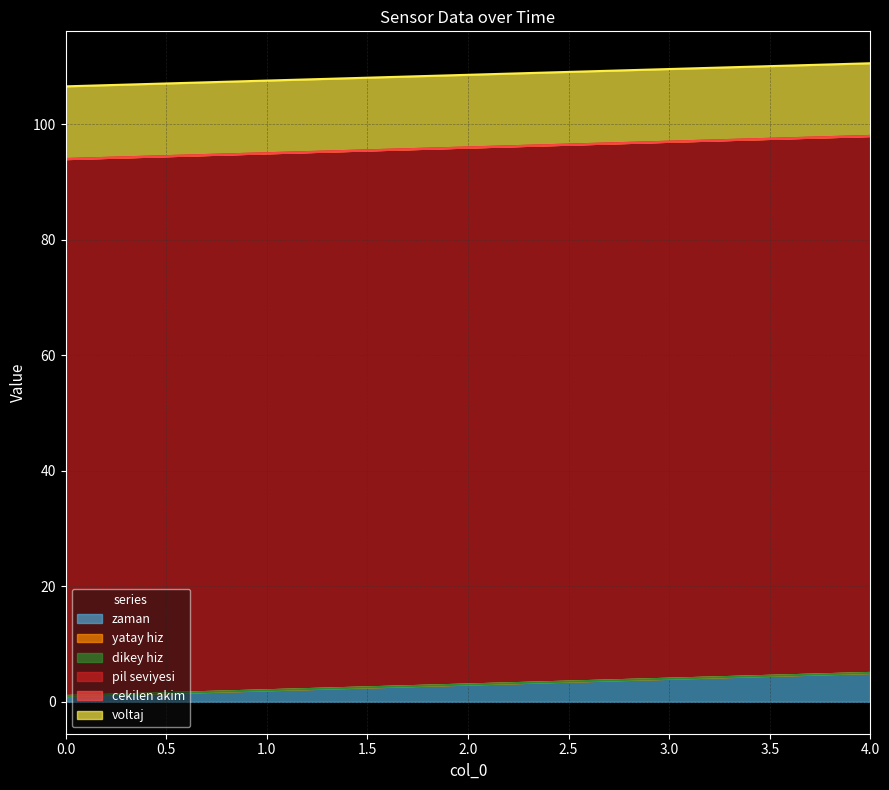

Which series has the largest total across all categories?

pil seviyesi